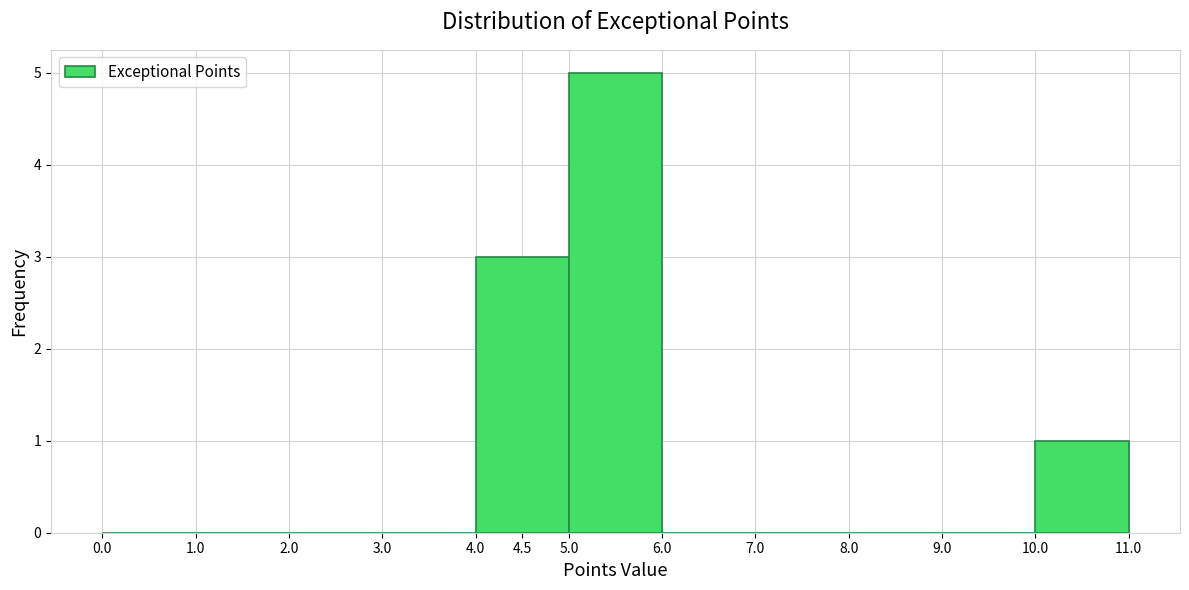

Reading left to right, list every bar in this chart as the range it spans on the x-axis followed by its height. The values are not printed on the chart, so give them approximately, as read against the axis.

0.0 to 1.0: 0
1.0 to 2.0: 0
2.0 to 3.0: 0
3.0 to 4.0: 0
4.0 to 5.0: 3
5.0 to 6.0: 5
6.0 to 7.0: 0
7.0 to 8.0: 0
8.0 to 9.0: 0
9.0 to 10.0: 0
10.0 to 11.0: 1